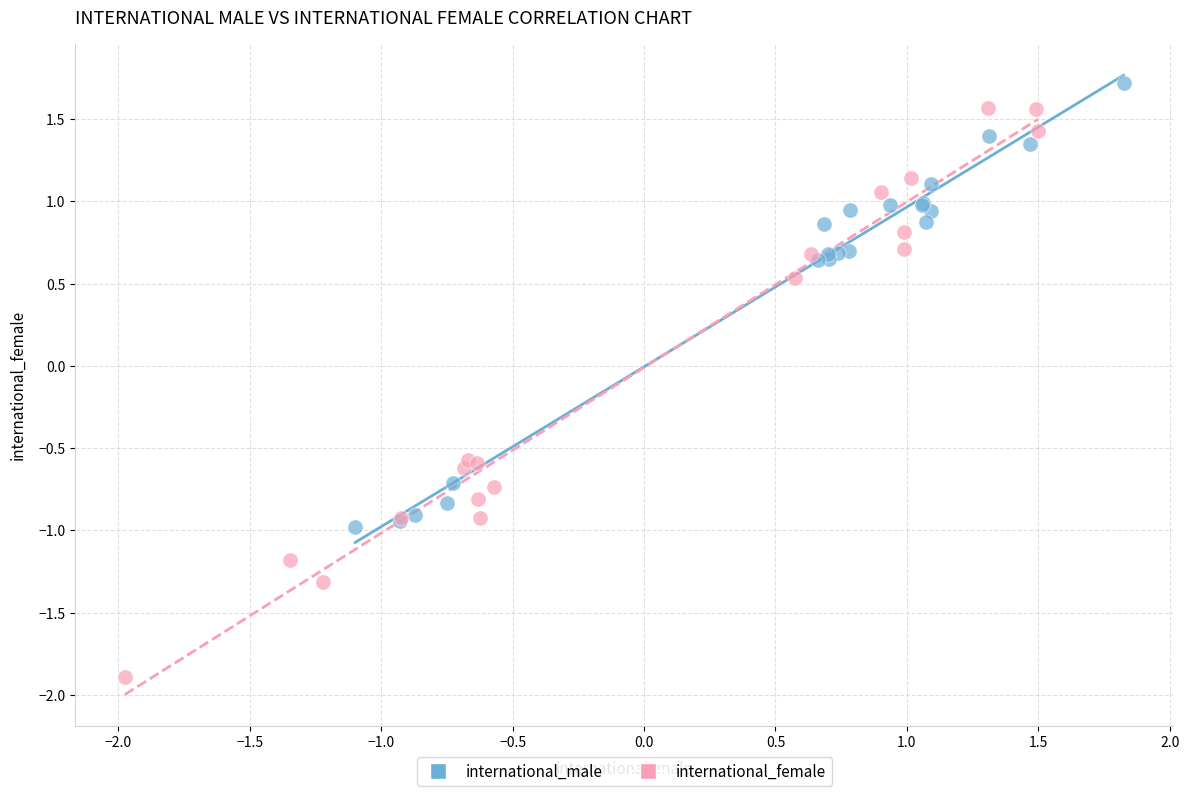

Which series reaches the minimum Y coordinate?

international_female